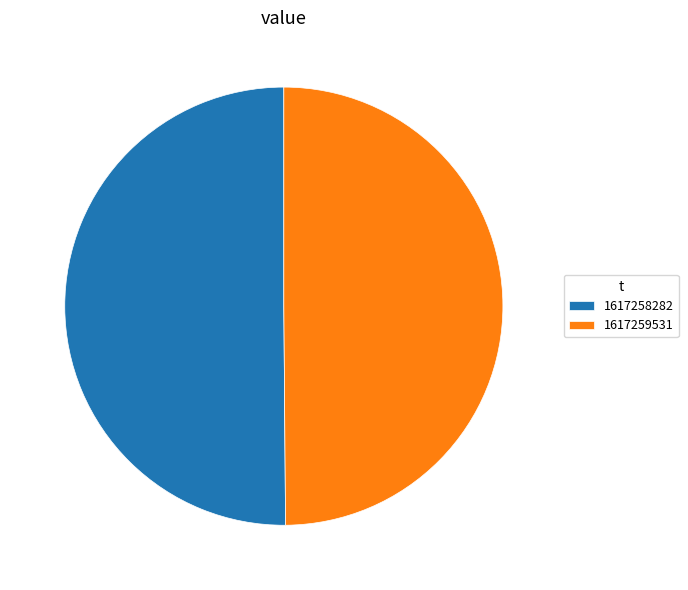

Is it true that 1617259531 is 50% of the pie?

True